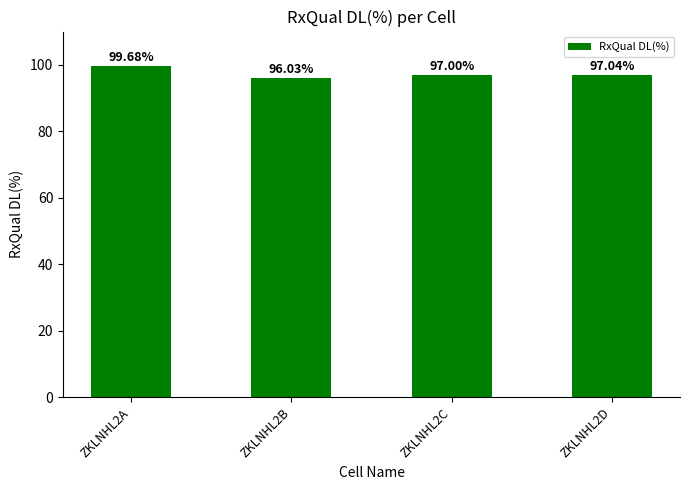

Reading right to left, list all the values displayed in this chart.

97.0	97.0	96.0	99.7